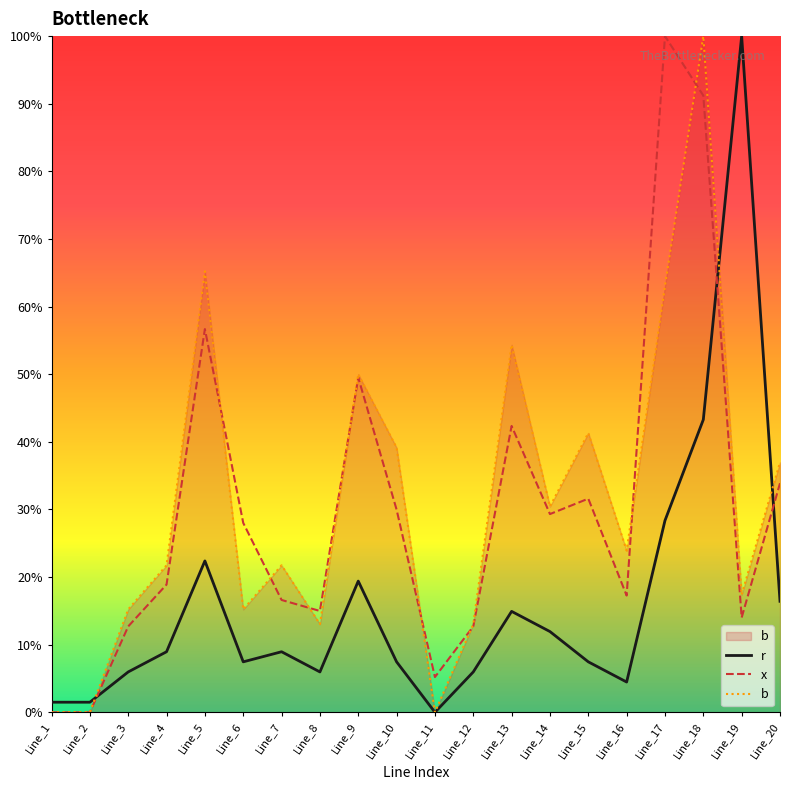

Does the chart have visible grid lines?

No